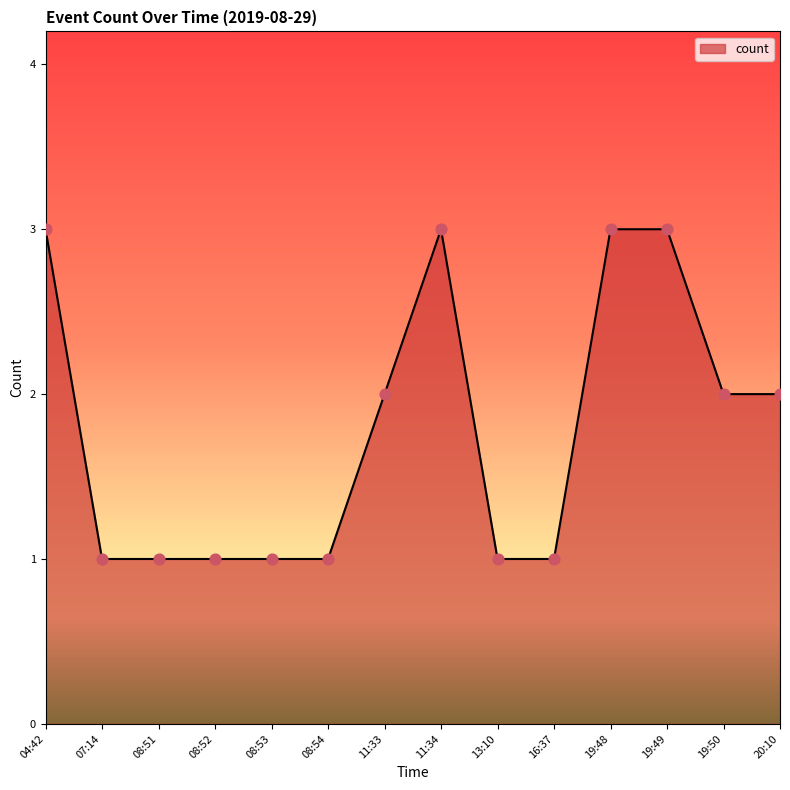

Approximately how many times larger is the value at 19:48 compared to 08:51?

3.0